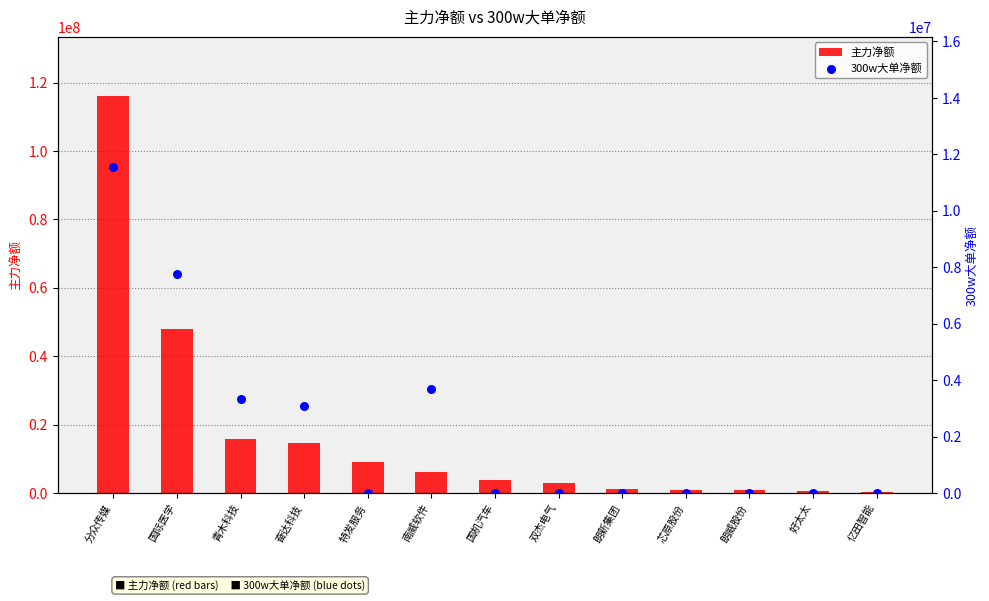

Which series has the widest spread of Y values?

主力净额